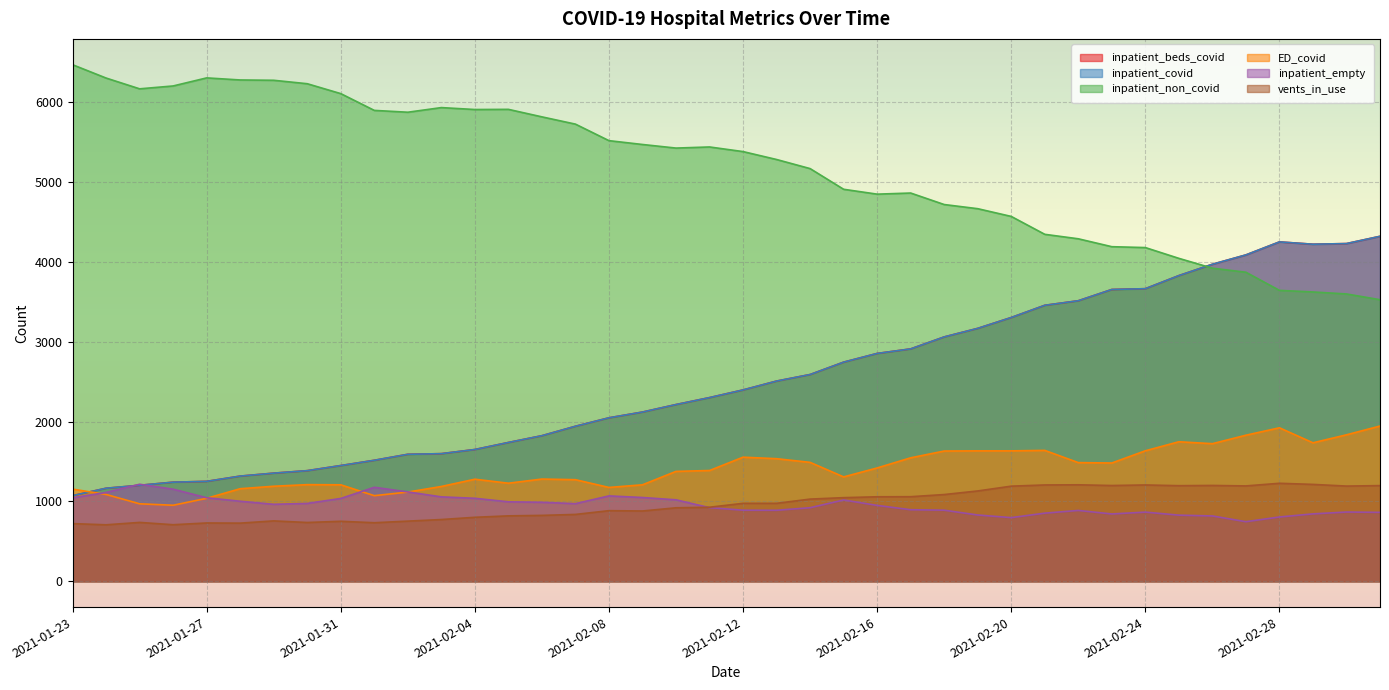

How many data points in inpatient_empty are above 964?

19